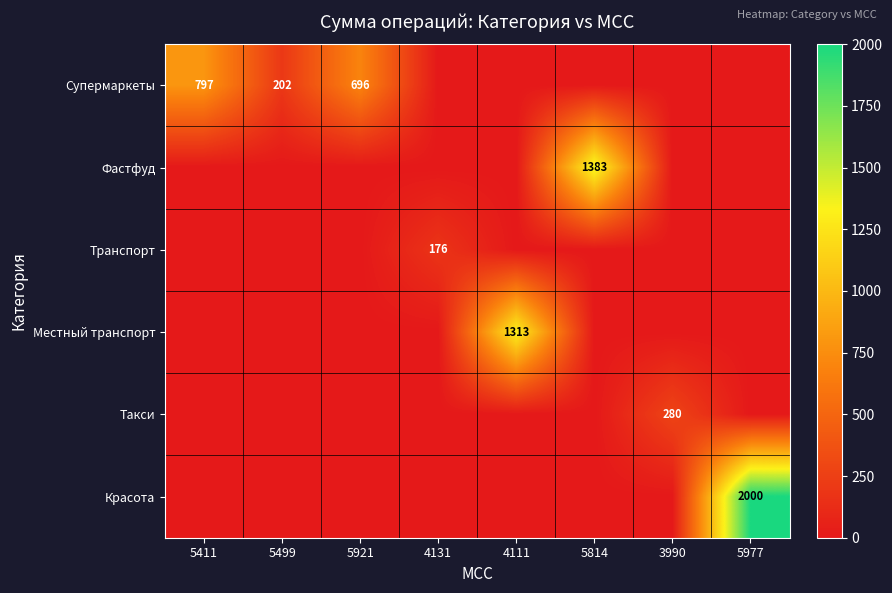

The Транспорт series shows 43 at 4131. True or false?

False